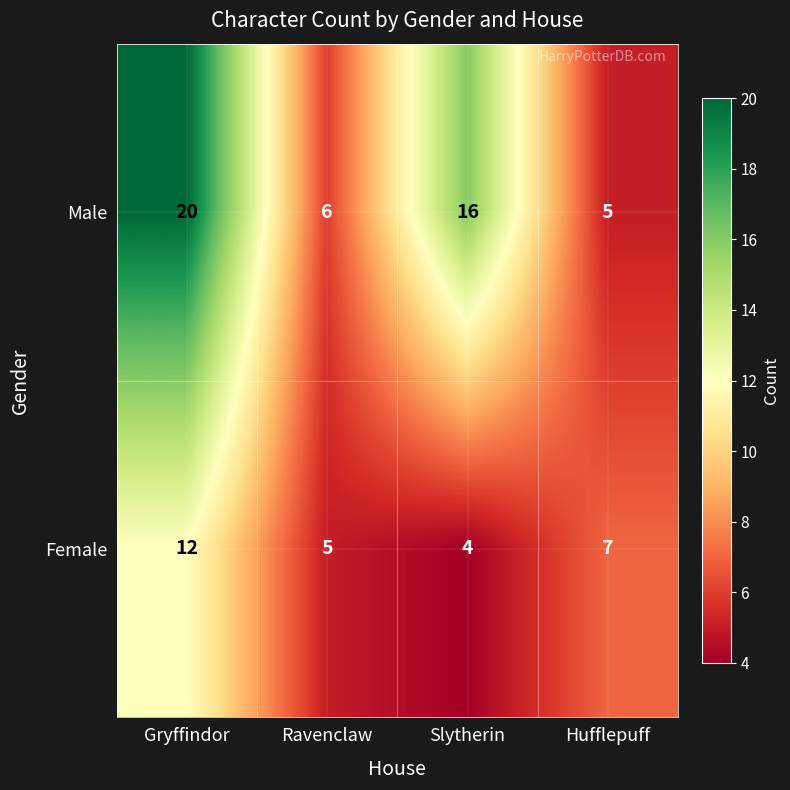

At which label does Male reach its minimum?

Hufflepuff